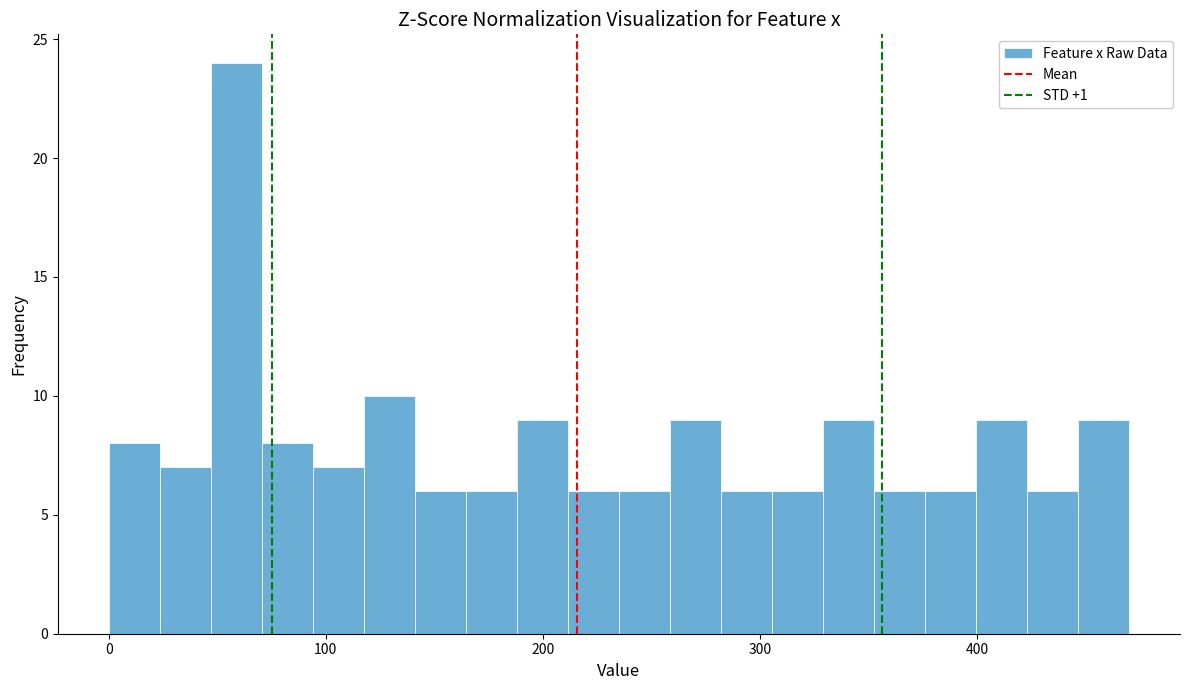

Read against the x-axis, roughly where is the centre of the tallest bar?

60